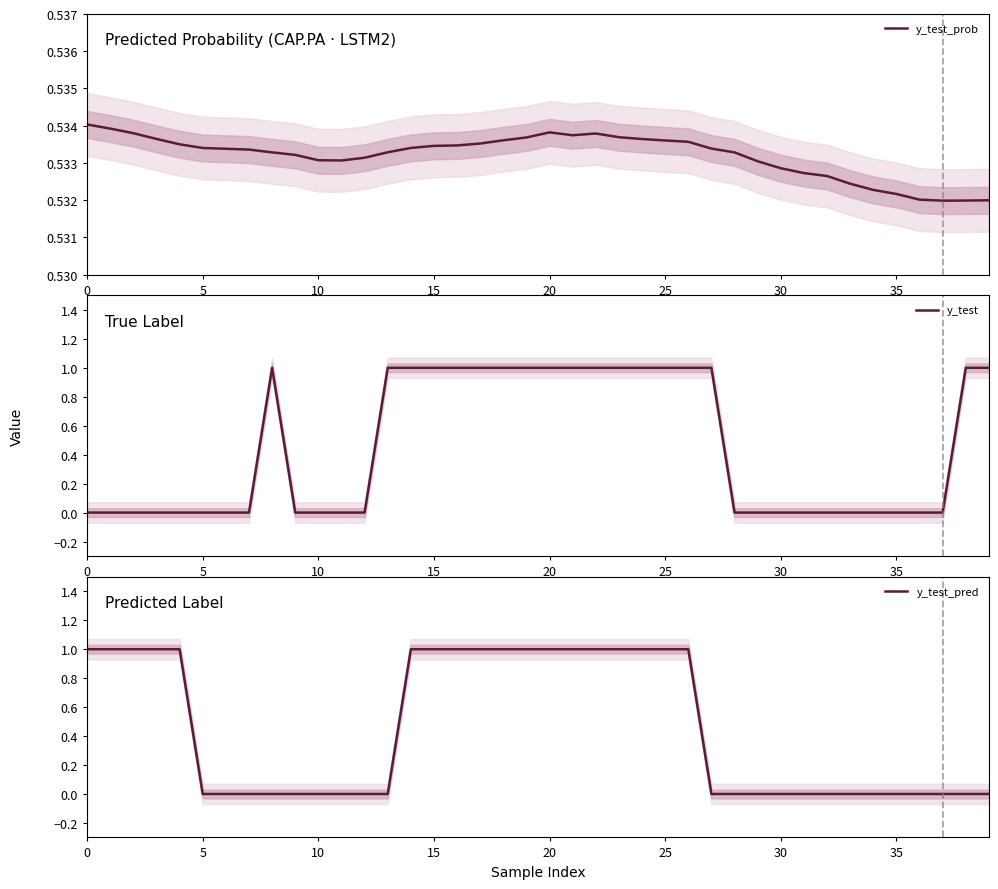

At how many categories does at least one series exceed 0?

40